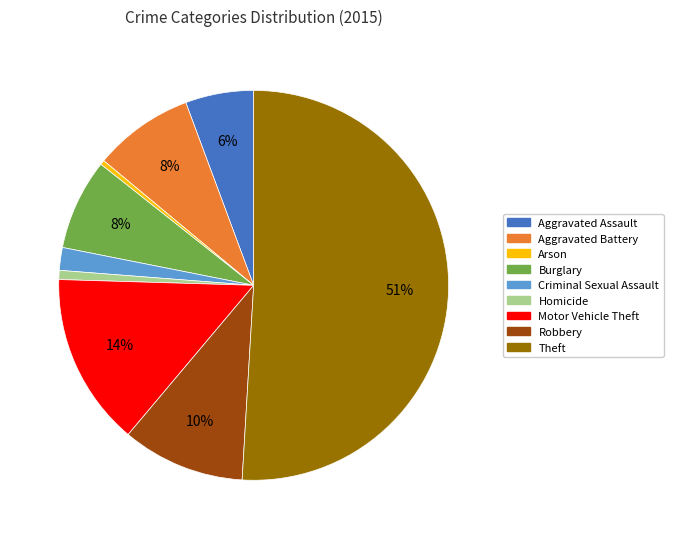

The Robbery slice represents 1% of the pie. True or false?

False